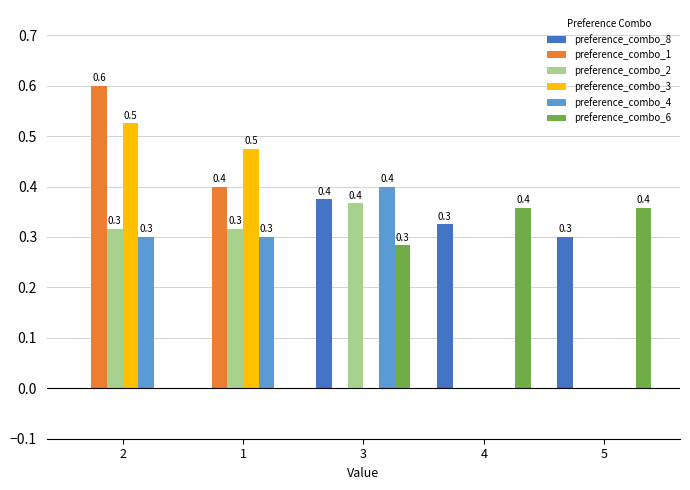

Is it true that preference_combo_4 equals 0.5 at 2?

False